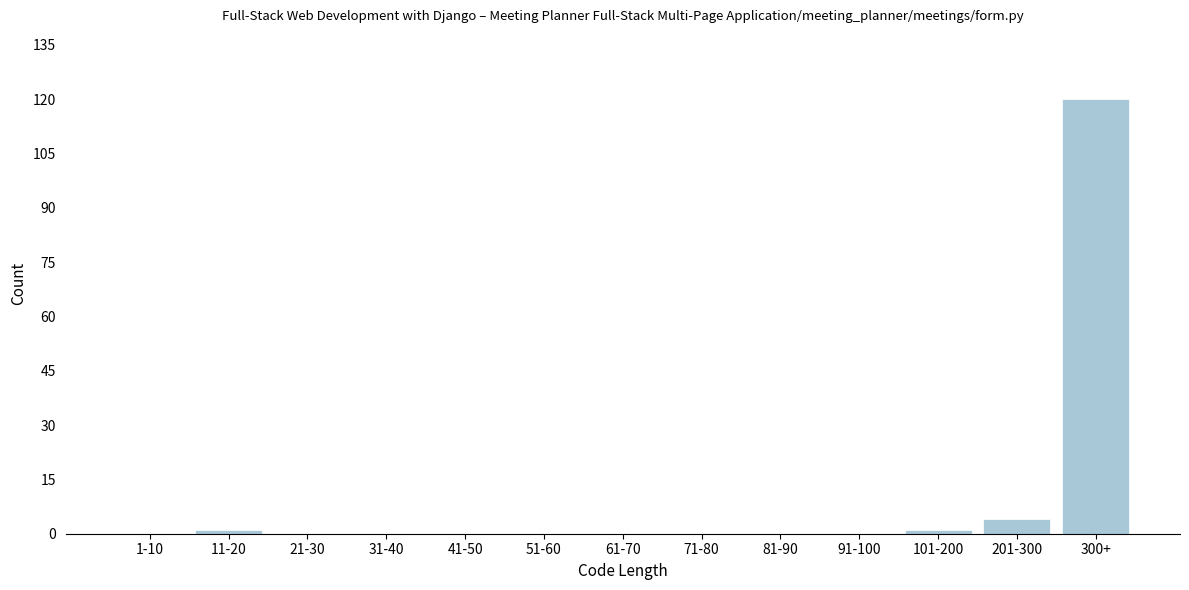

Reading left to right, transcribe all the data shown in this chart.

1-10=0	11-20=1	21-30=0	31-40=0	41-50=0	51-60=0	61-70=0	71-80=0	81-90=0	91-100=0	101-200=1	201-300=4	300+=120